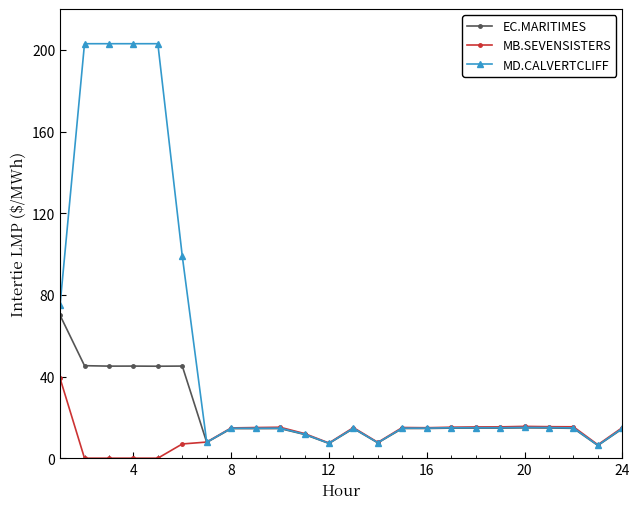

List the series in order of their overall mean, lowest first.

MB.SEVENSISTERS, EC.MARITIMES, MD.CALVERTCLIFF